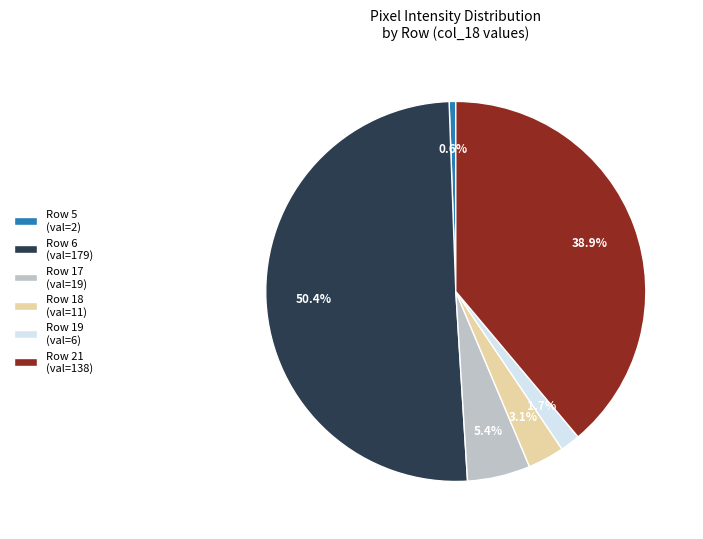

Count the number of slices in the pie.

6